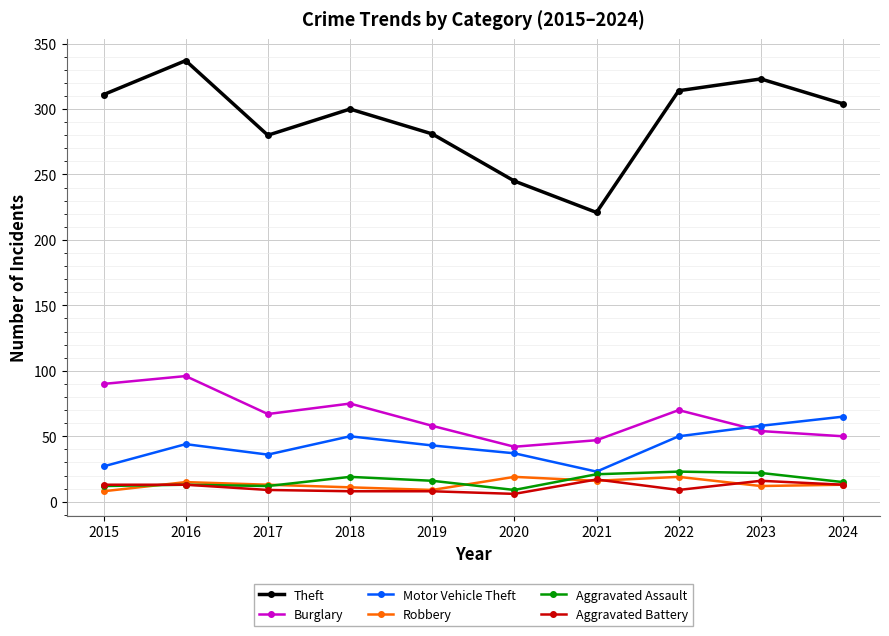

Is it true that Motor Vehicle Theft equals 43 at 2019?

True